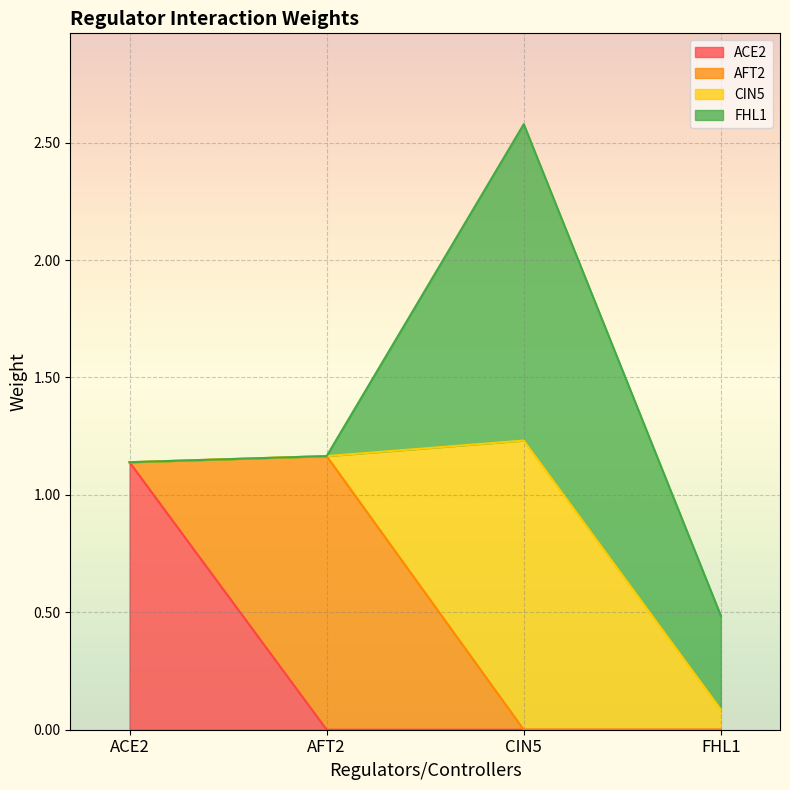

Which series has the widest spread of values?

FHL1